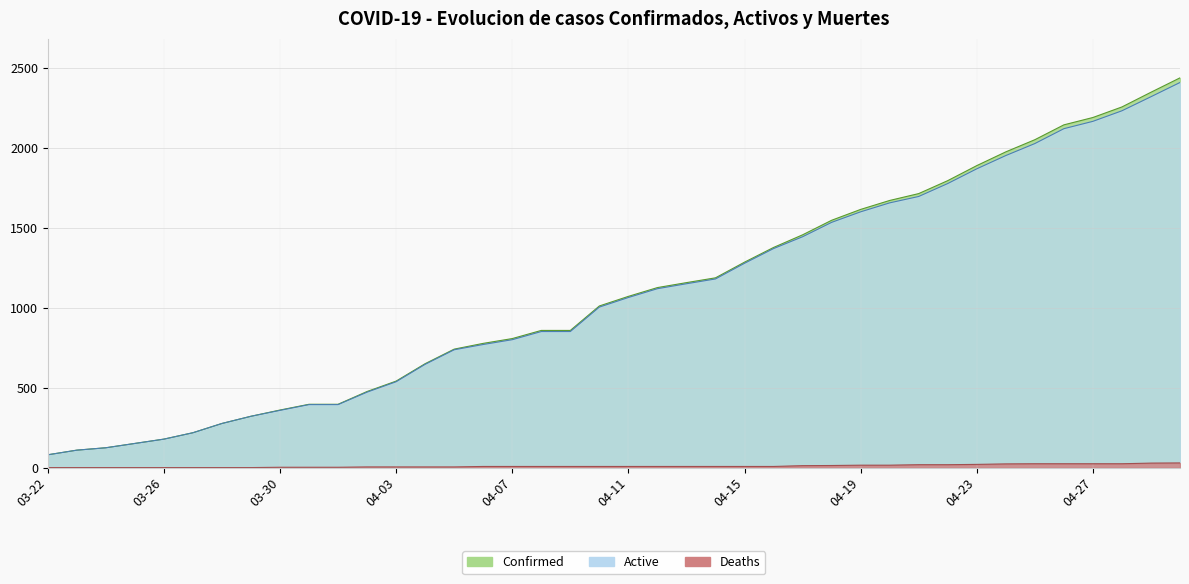

What is the difference between the second highest and second lowest values in the Confirmed series?

2239